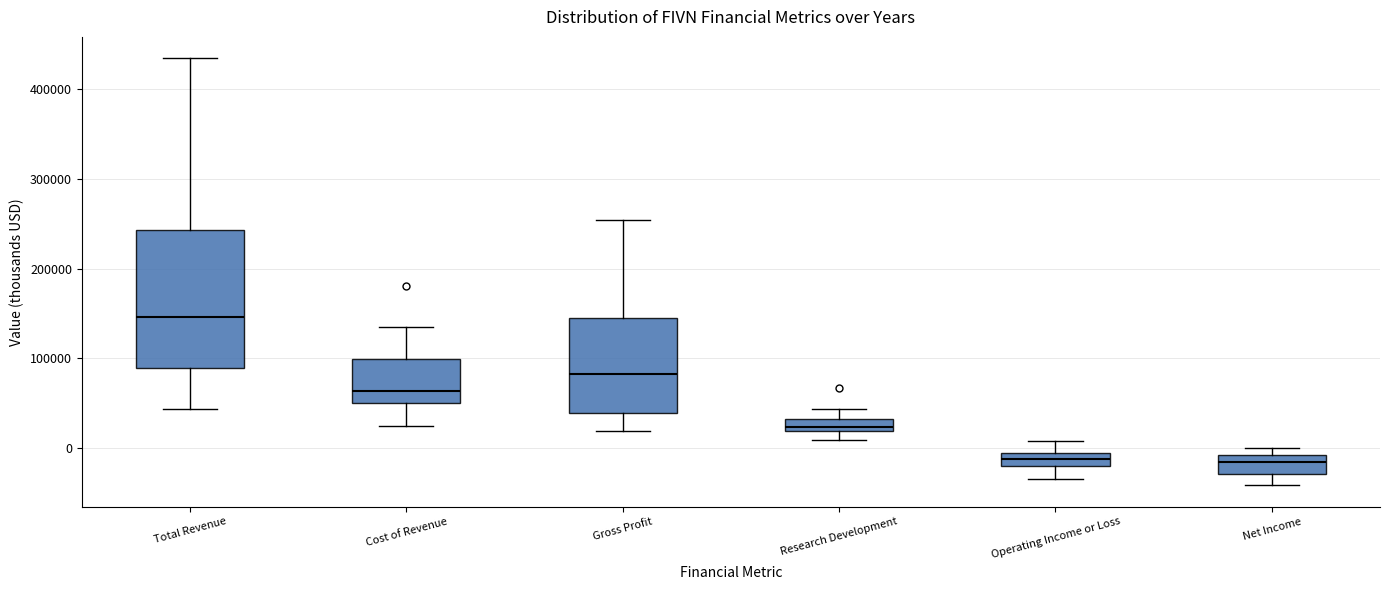

Comparing the boxes themselves (not the whiskers), which one is the tallest?

Total Revenue